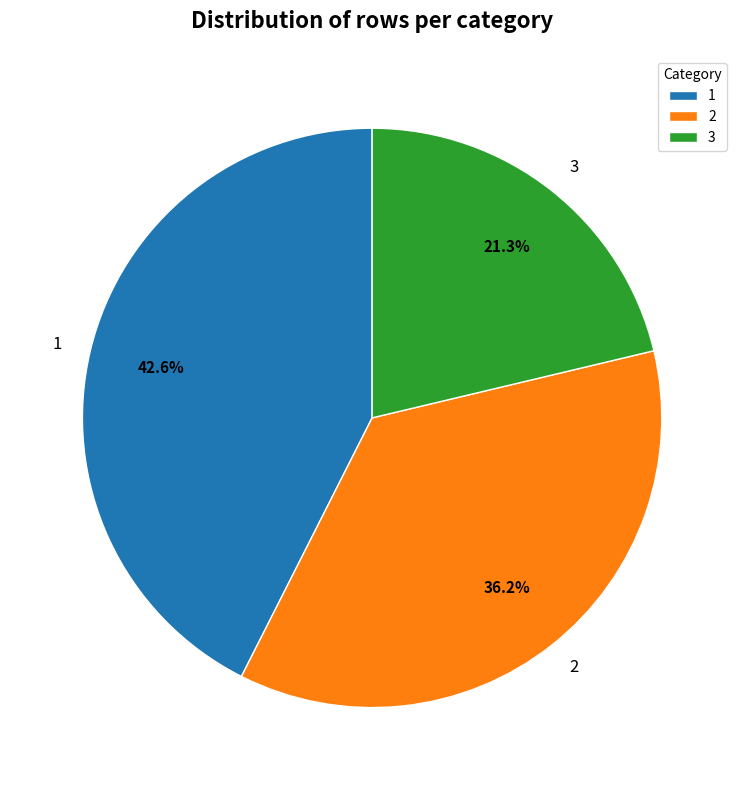

To the nearest percent, what is the combined percentage of 3 and 1?

64%